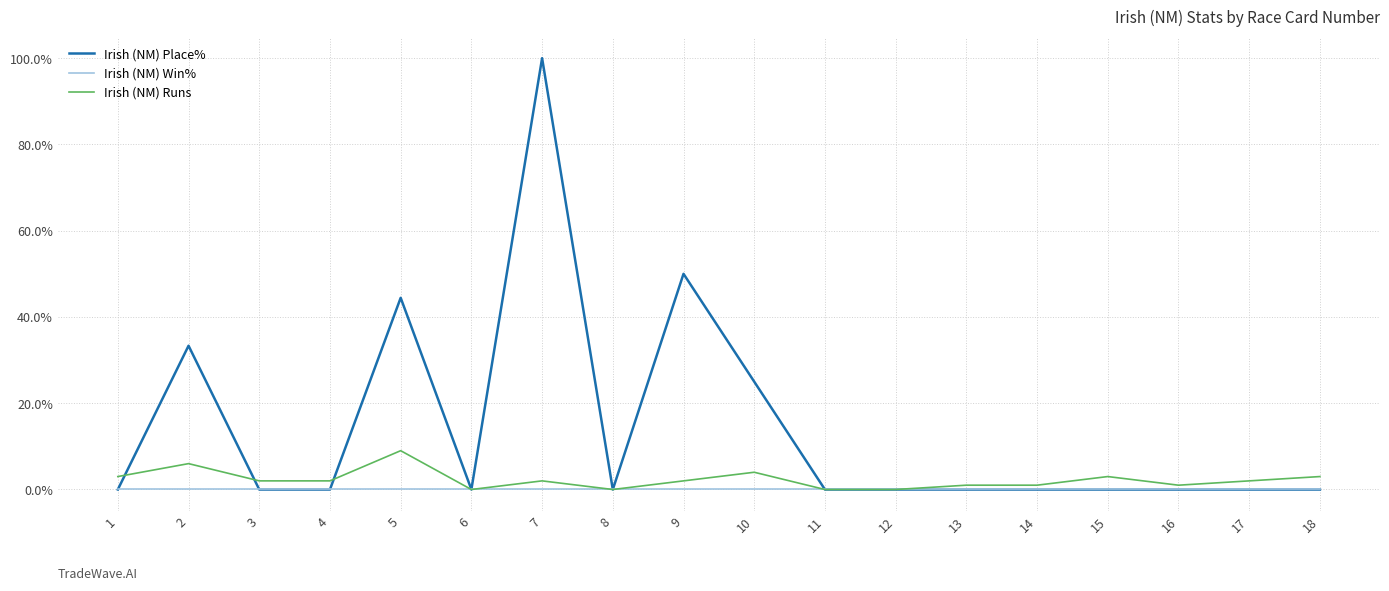

What value does the Irish (NM) Runs series have at 15?

3.0